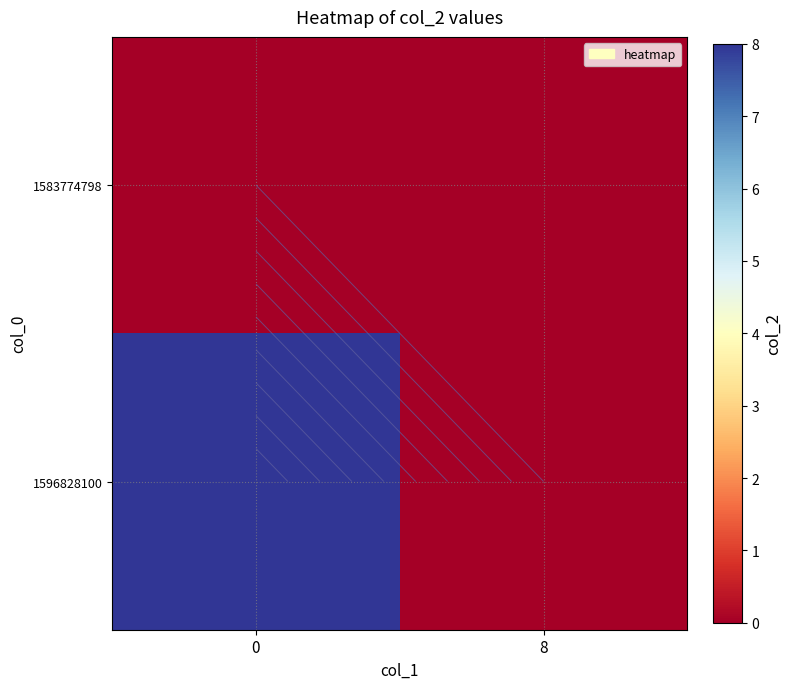

Rank the series by their average value, from lowest to highest.

1583774798, 1596828100